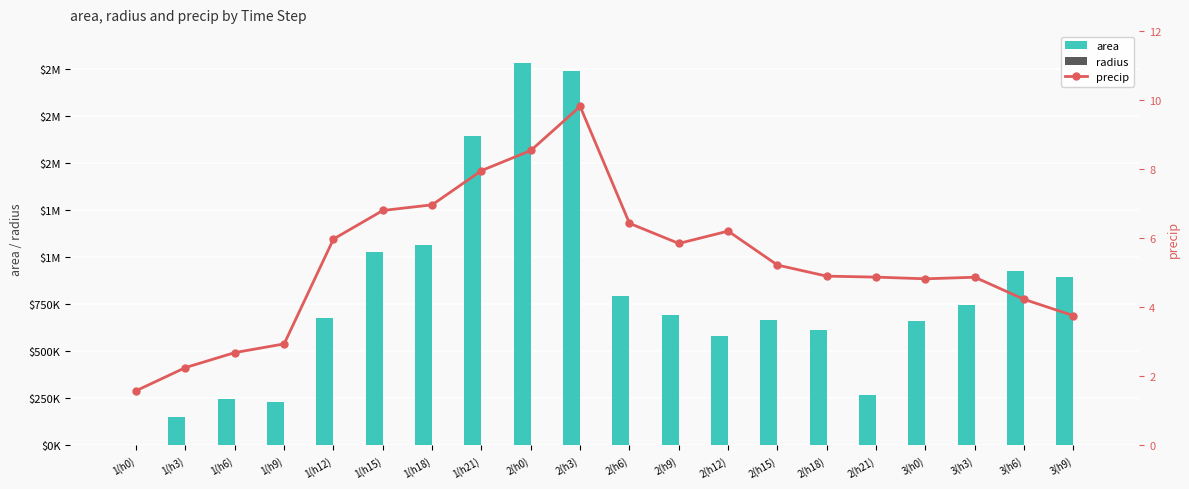

Is it true that precip equals 2.3 at 1(h3)?

True